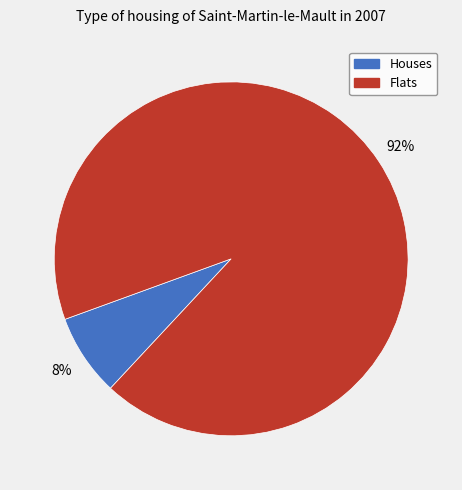

To the nearest percent, what is the average slice percentage?

50%